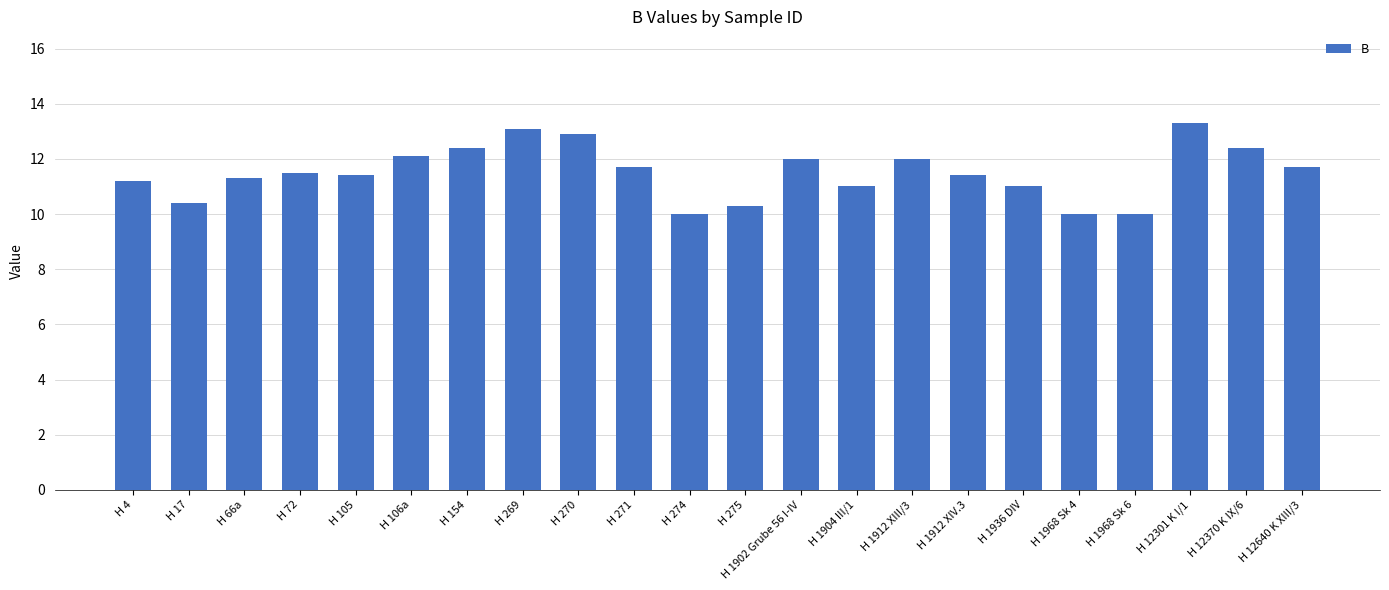

The chart shows a value of 21.0 at H 269. True or false?

False